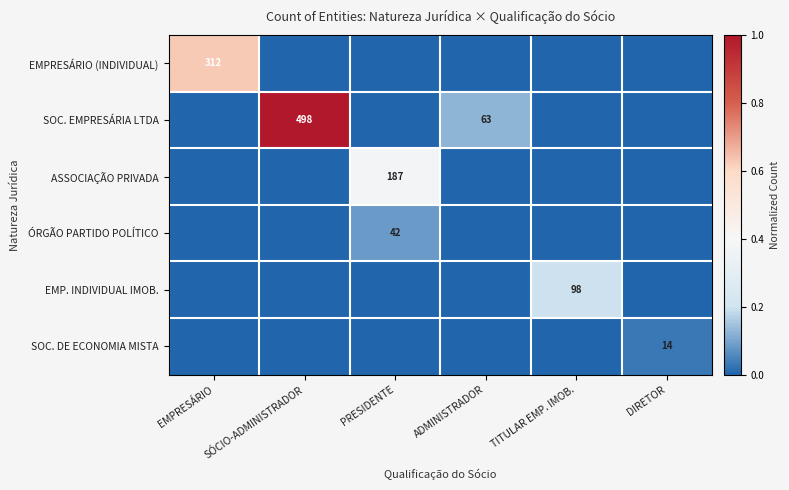

The SOC. DE ECONOMIA MISTA series shows 20 at DIRETOR. True or false?

False